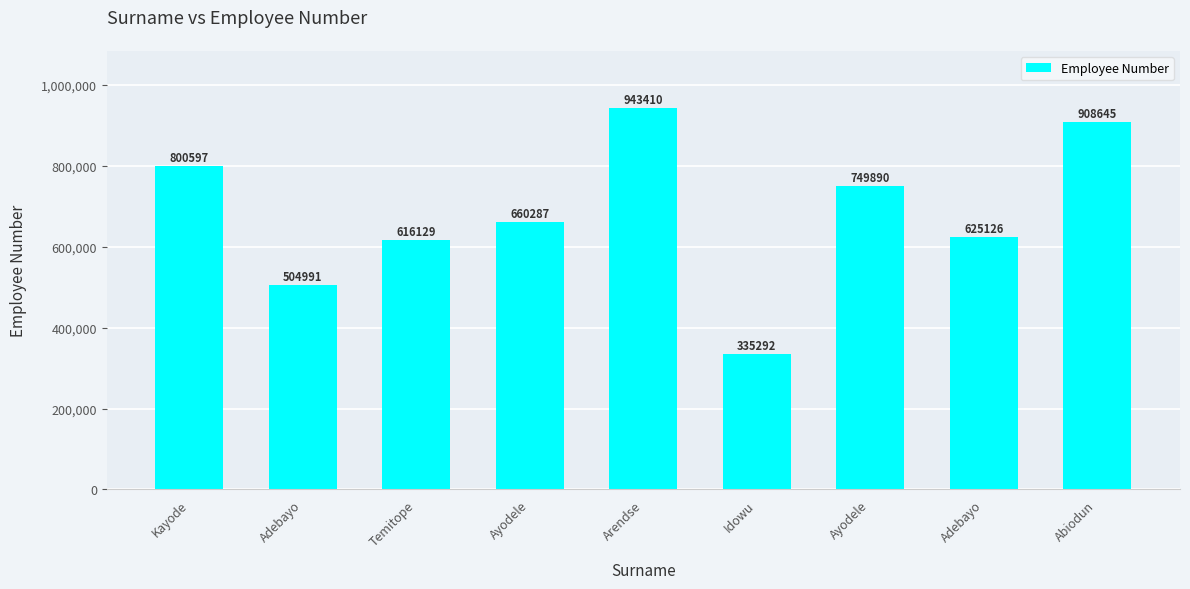

How many bars are there in total?

9